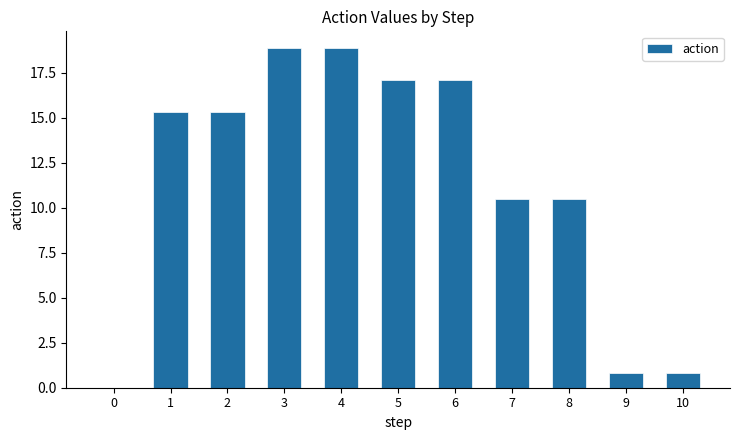

Reading left to right, extract all data points from this chart.

0=0.0	1=15.3	2=15.3	3=18.9	4=18.9	5=17.1	6=17.1	7=10.5	8=10.5	9=0.8	10=0.8